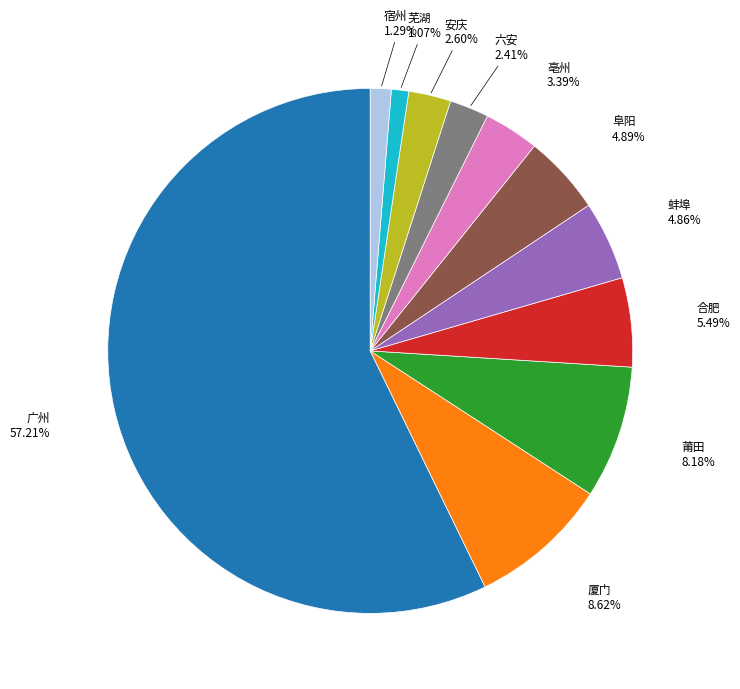

Is there any slice that represents more than half of the pie?

Yes